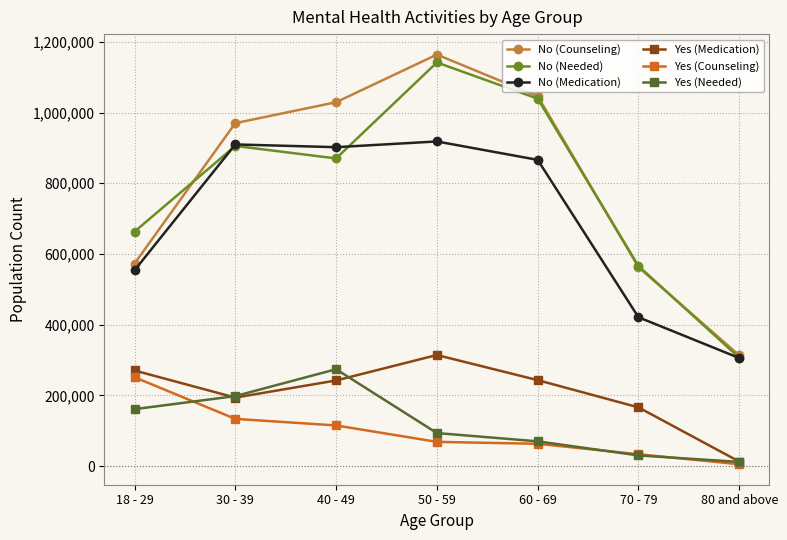

What is the label of the 3rd point from the left?

40 - 49